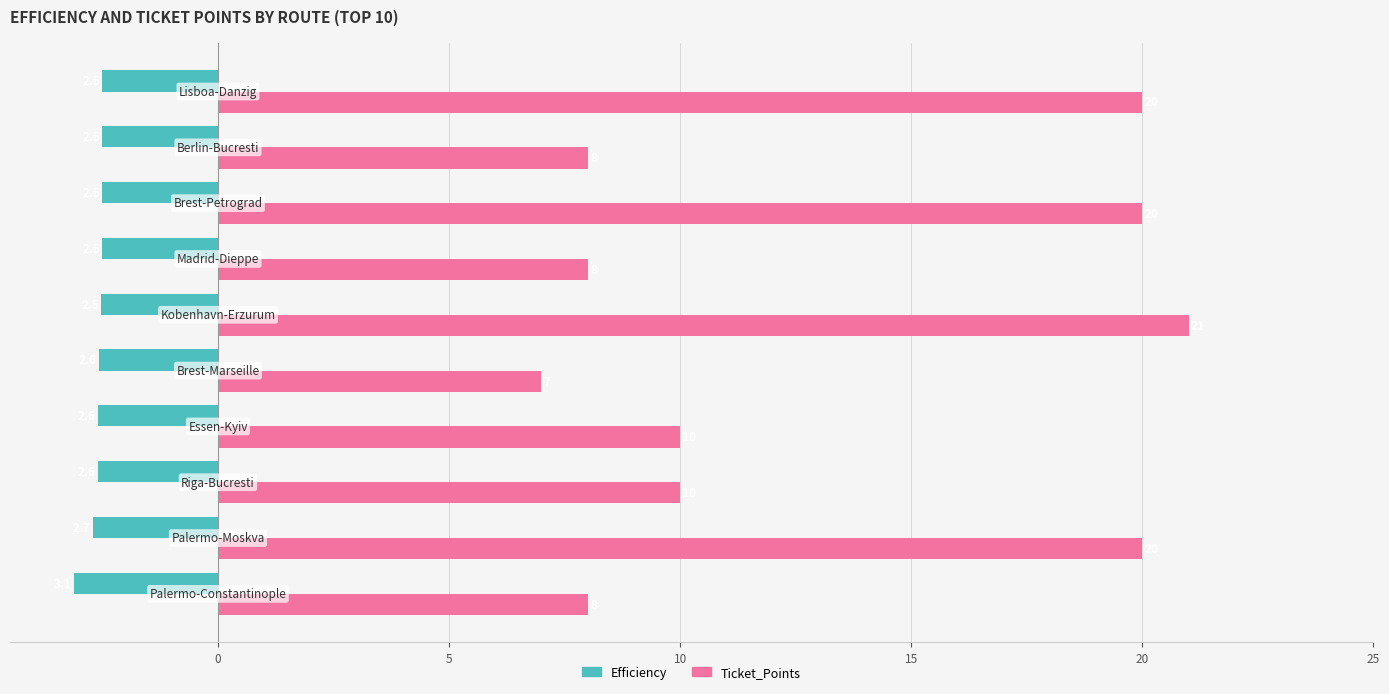

What are all the series names shown in the legend?

Efficiency, Ticket_Points